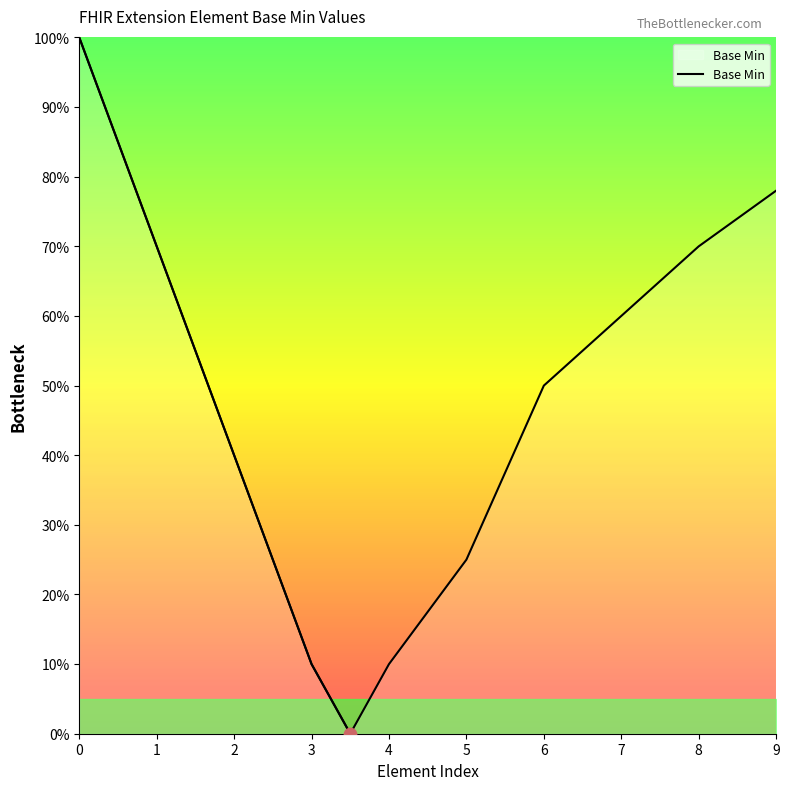

What is the change in value from 4 to 10?

+0.8